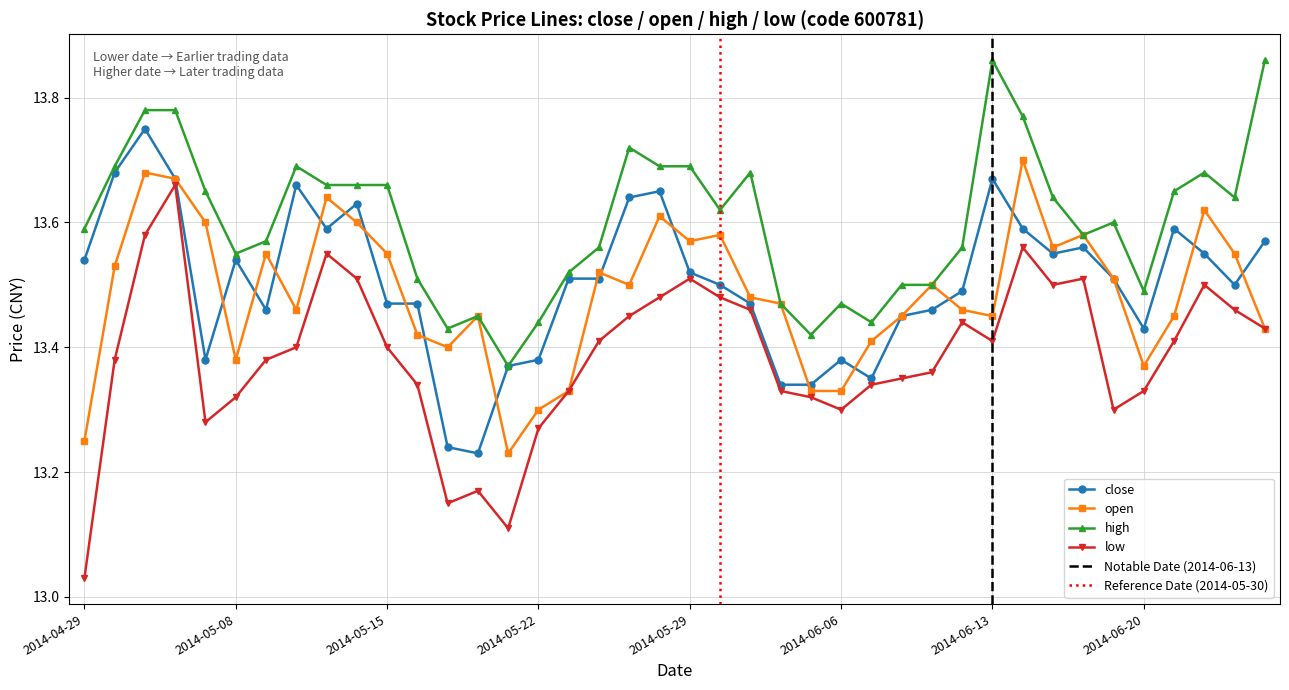

Which series changed the most between 2014-06-03 and 2014-06-04?

high